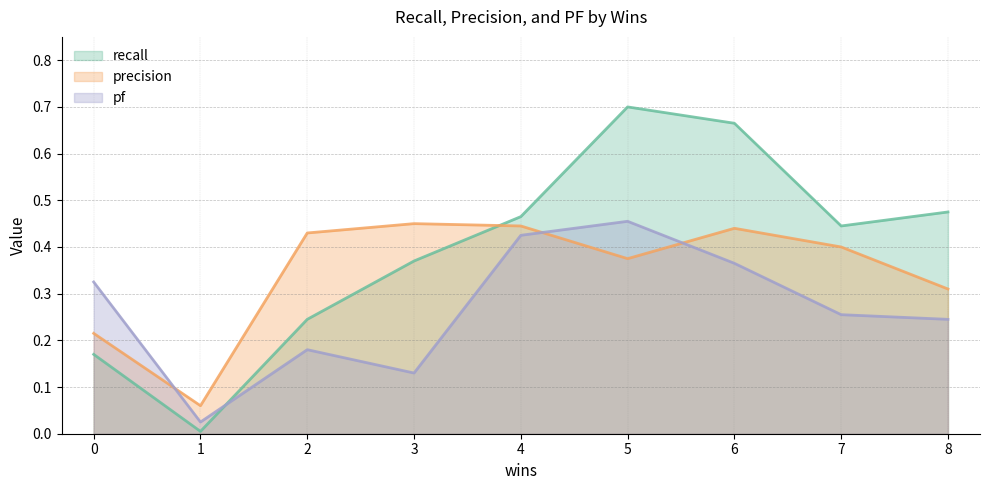

How many categories are shown in the chart?

9